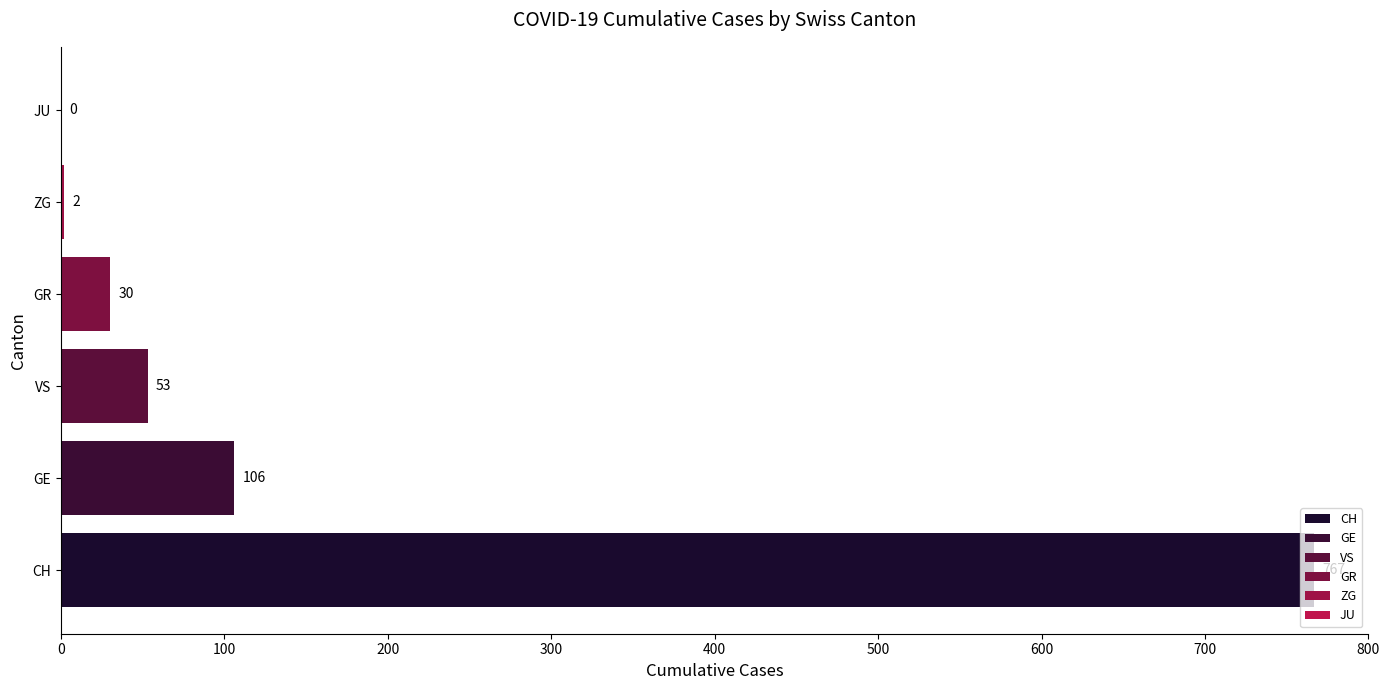

What is the sum of all values?

958